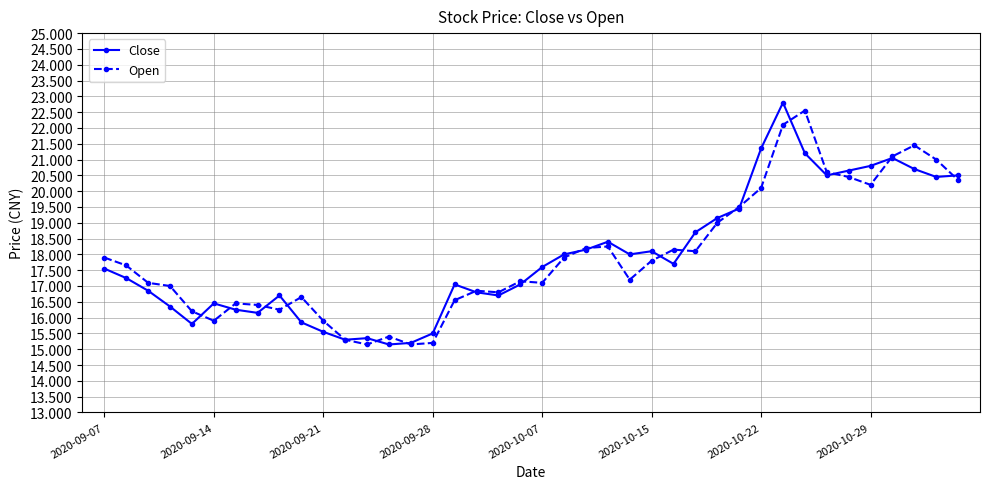

What is the minimum value for Open?

15.2